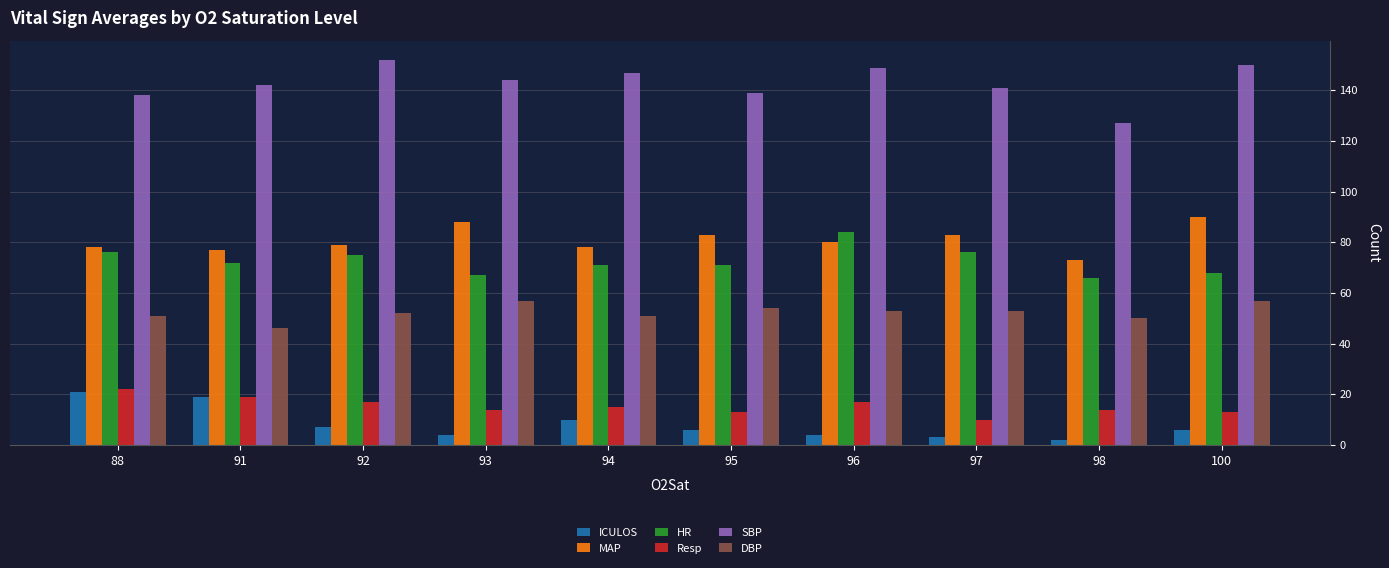

What is the difference between the second highest and minimum values in the SBP series?

23